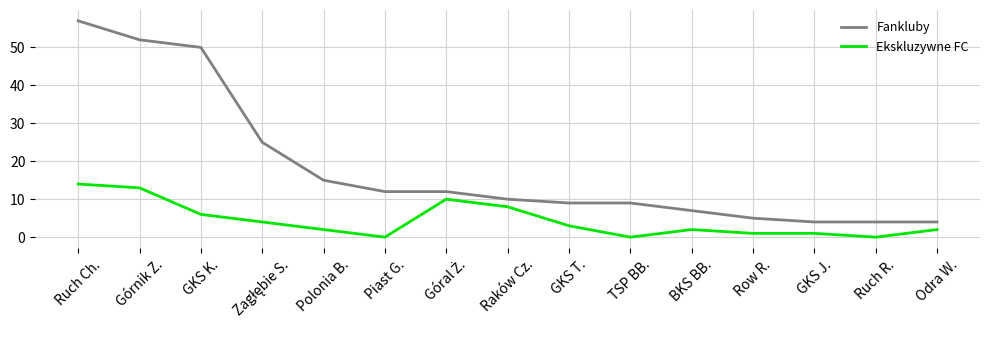

Rank the series by their average value, from lowest to highest.

Ekskluzywne FC, Fankluby